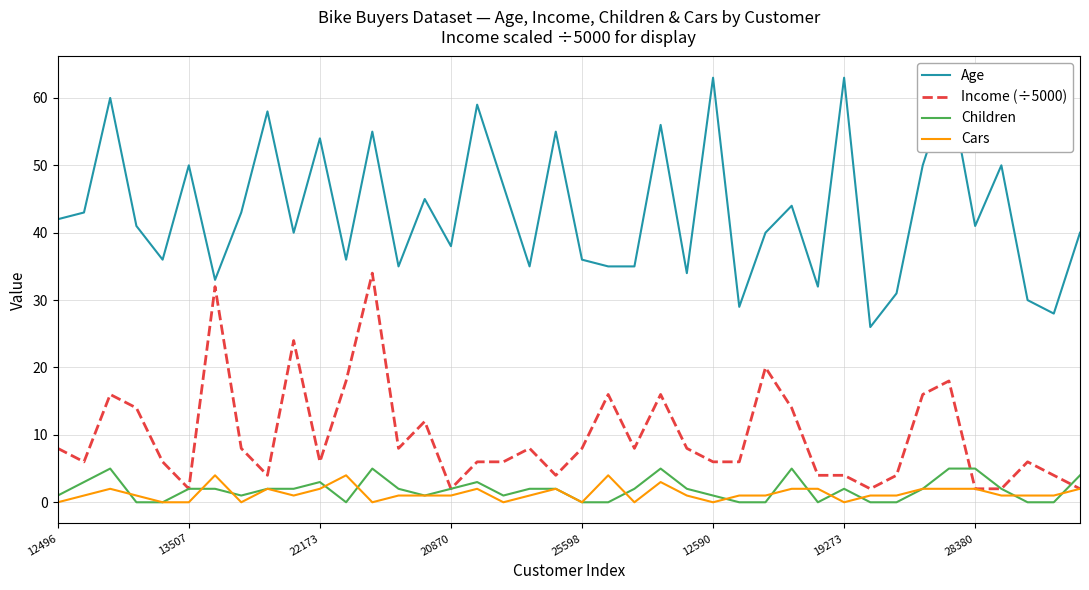

Which series has the largest total across all categories?

Age